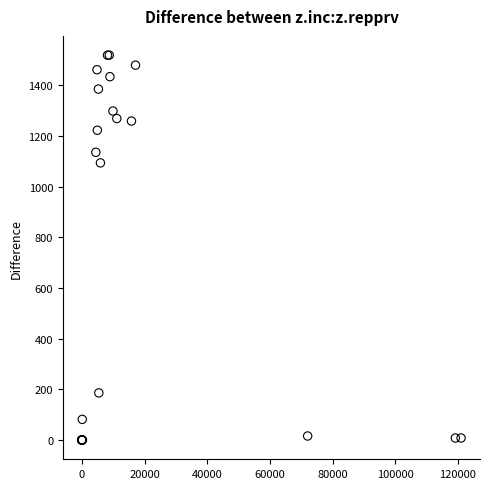

What Y value in the scatter plot is closest to 759?

1094.2